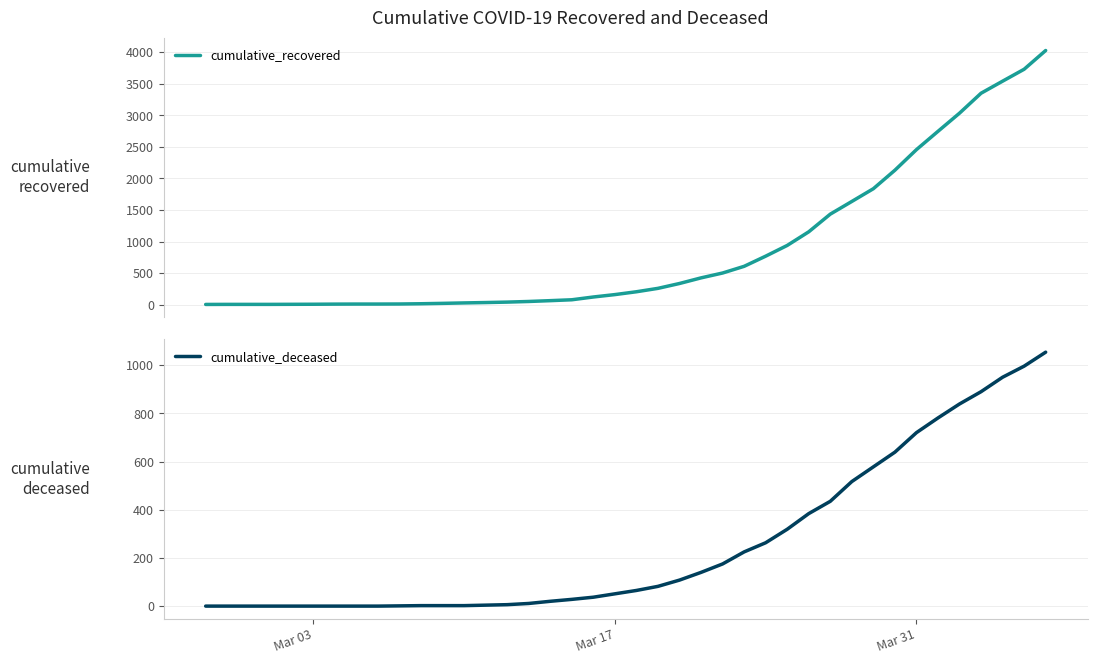

What is the value of the cumulative_recovered point at the 24th from the left?

424